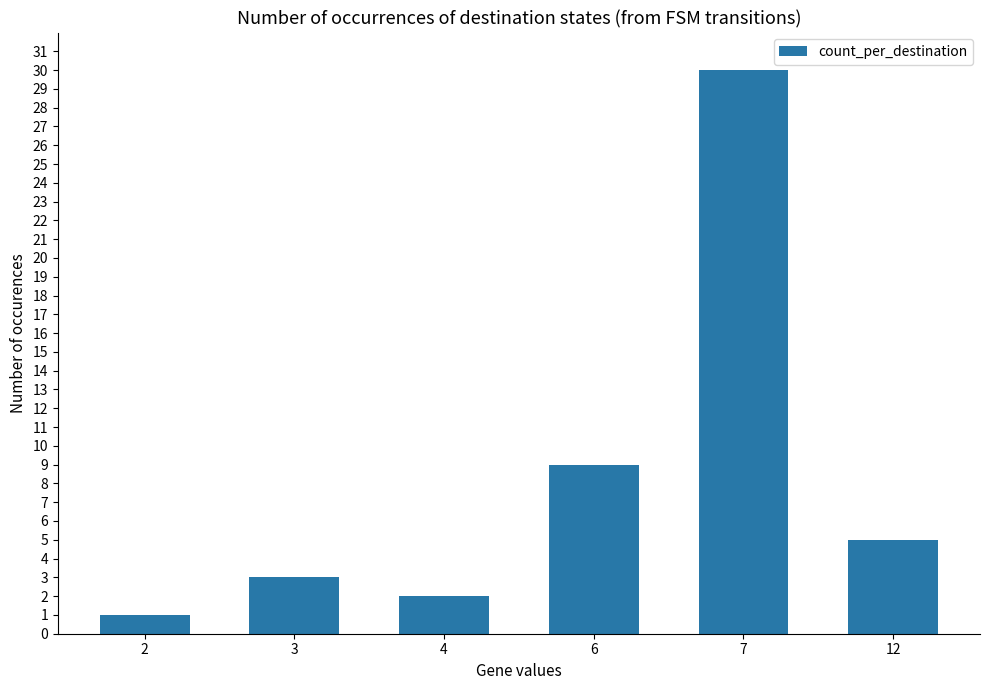

The value at 2 is 1. True or false?

True